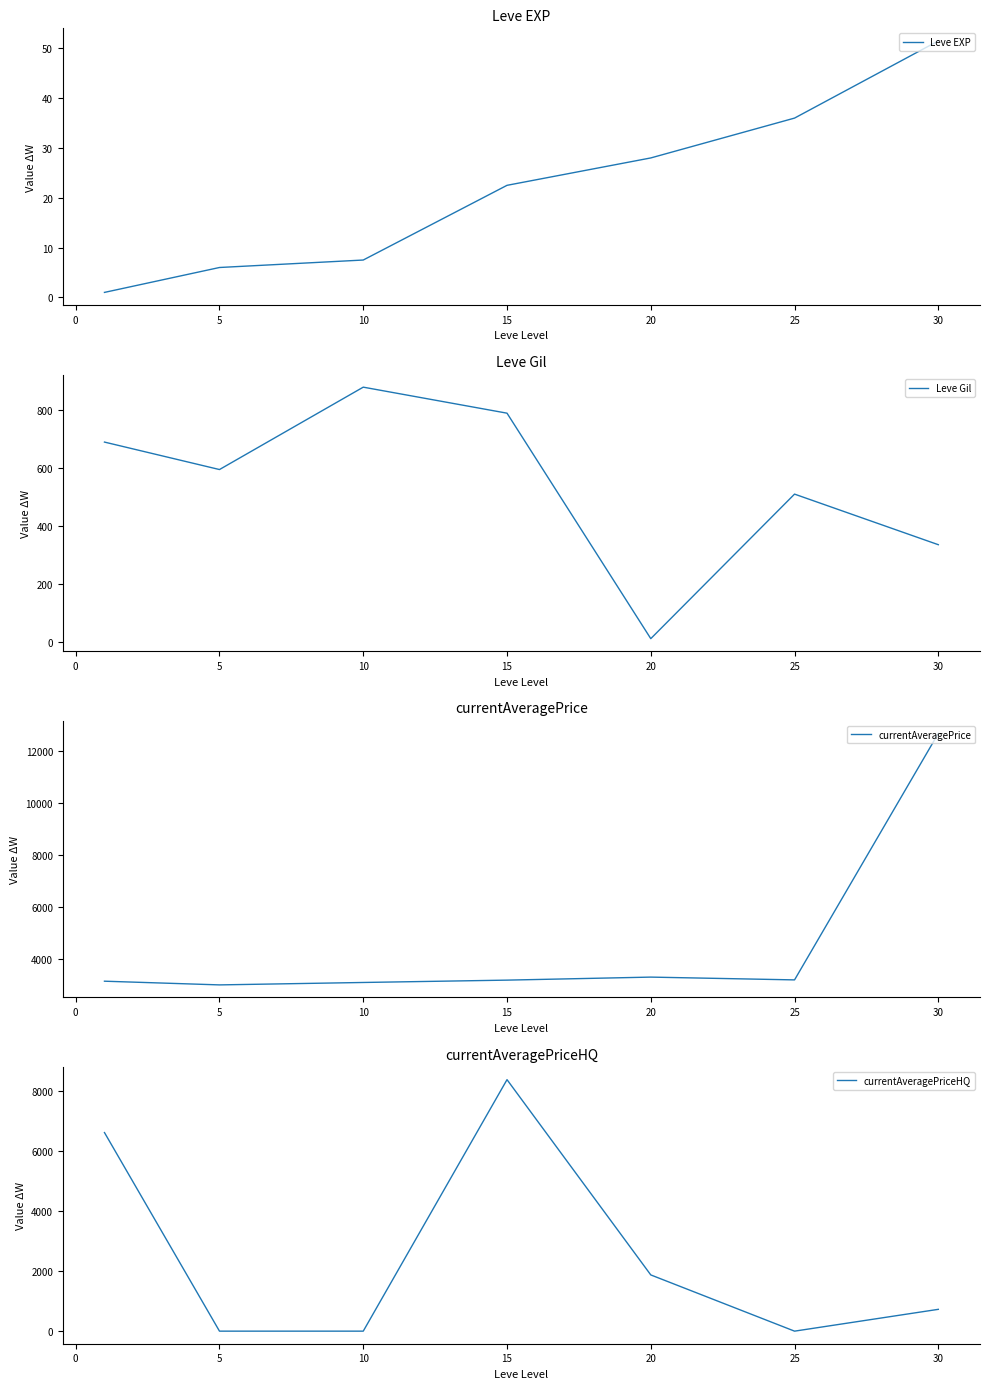

List the series in order of their peak value, highest first.

currentAveragePrice, currentAveragePriceHQ, Leve Gil, Leve EXP